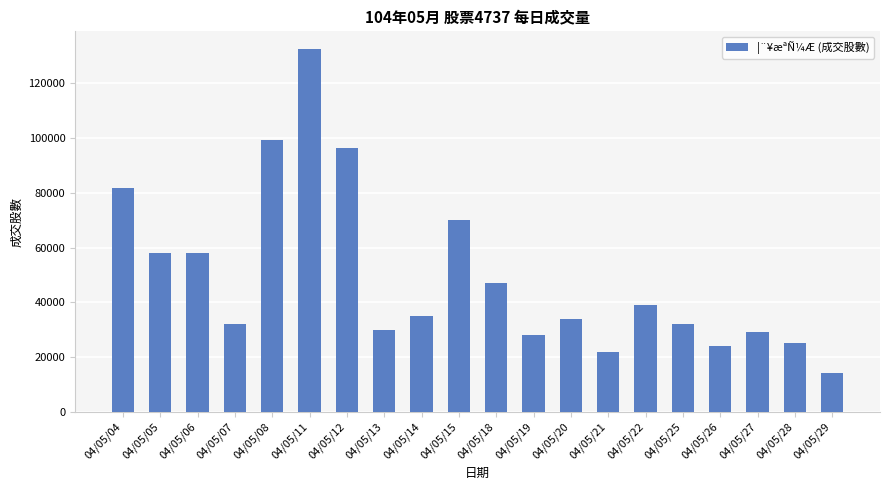

What is the change in value from 04/05/27 to 04/05/29?

-14757